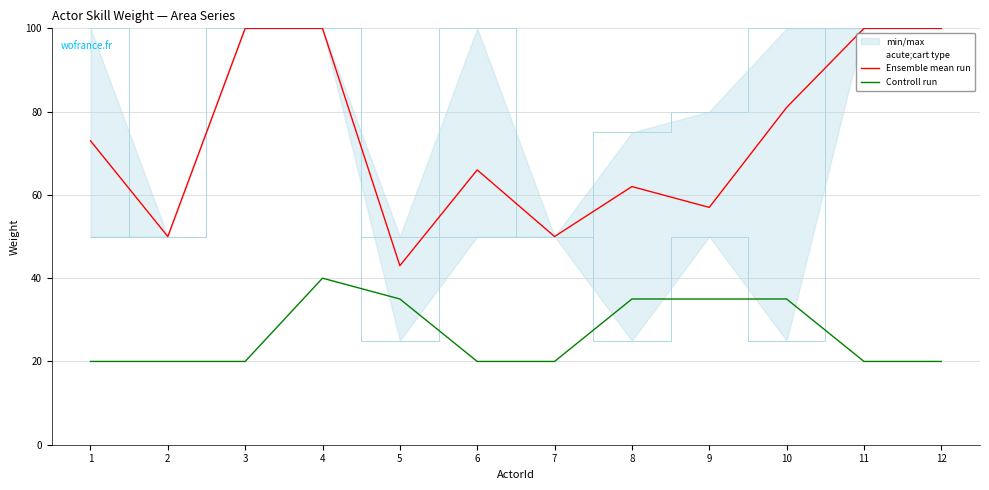

Is it true that Ensemble mean run equals 100 at 3?

True